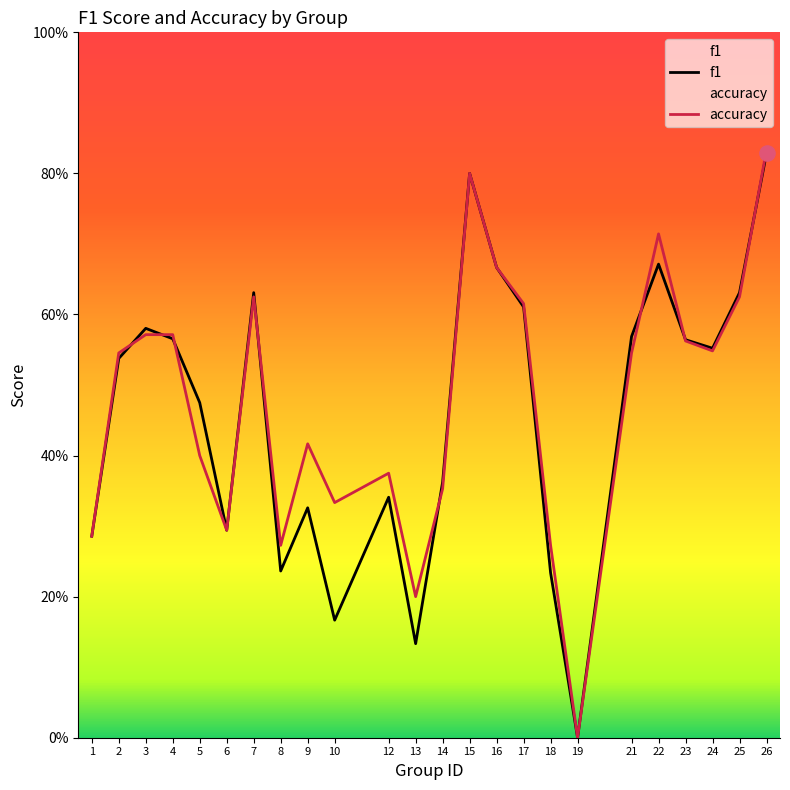

Which series contains the lowest Y value?

f1